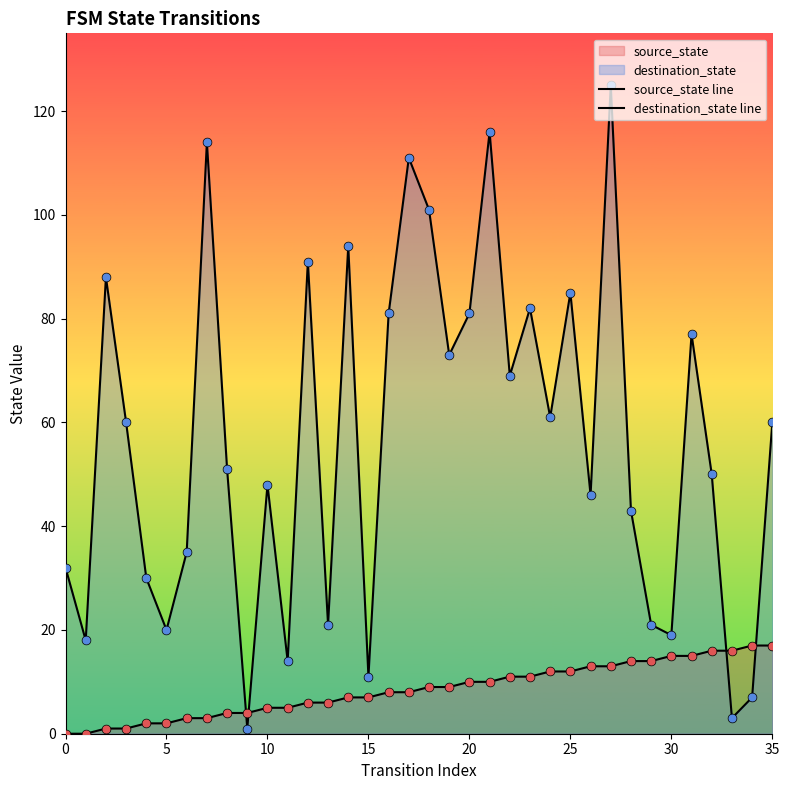

Which series reaches the maximum Y coordinate?

destination_state line